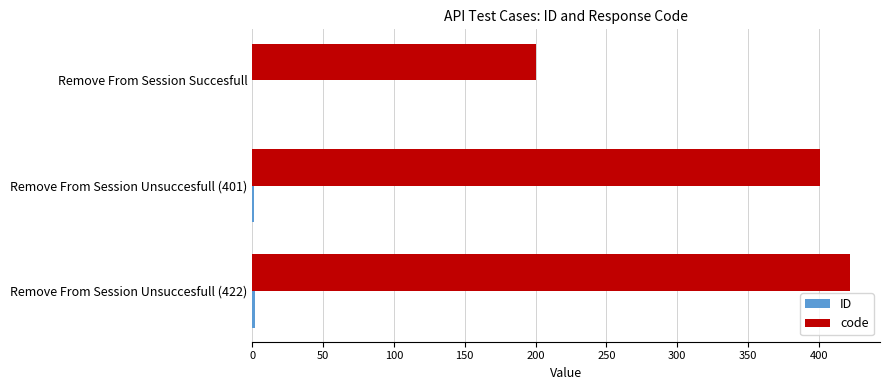

What is the maximum value shown in the chart?

422